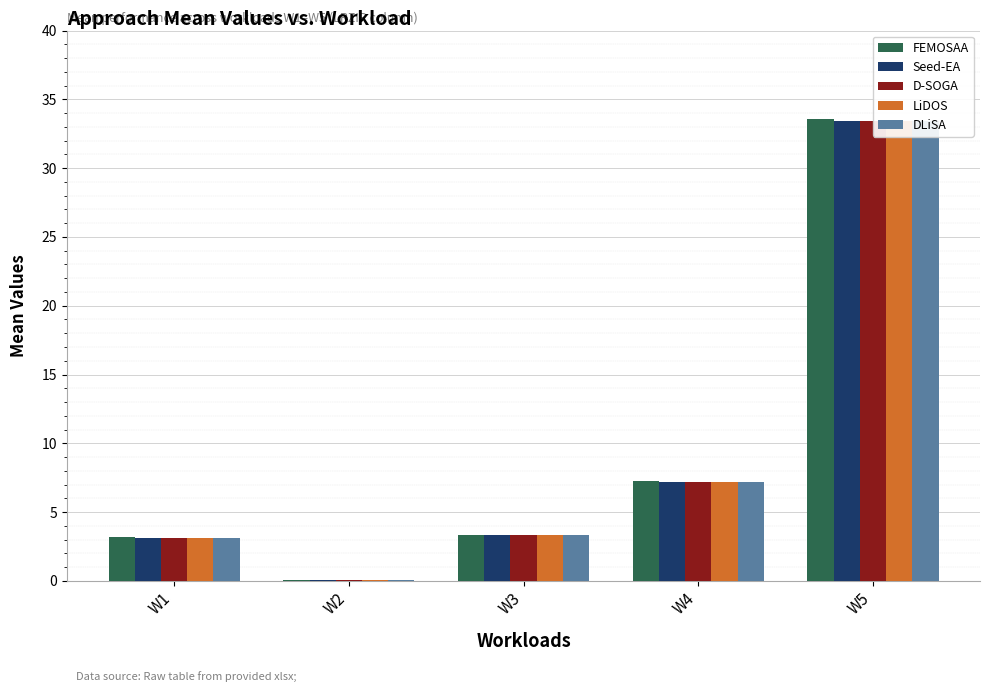

Which series has the widest spread of values?

FEMOSAA